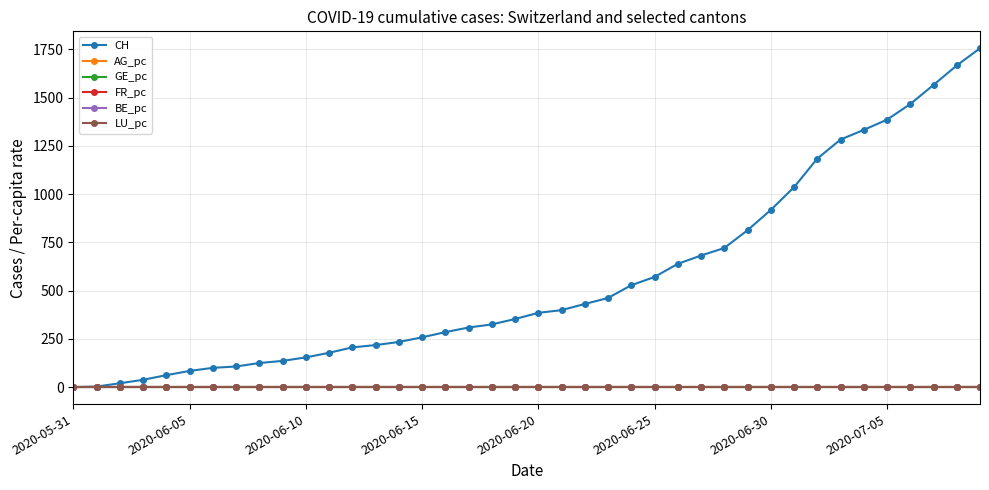

At how many categories does at least one series exceed 863?

10